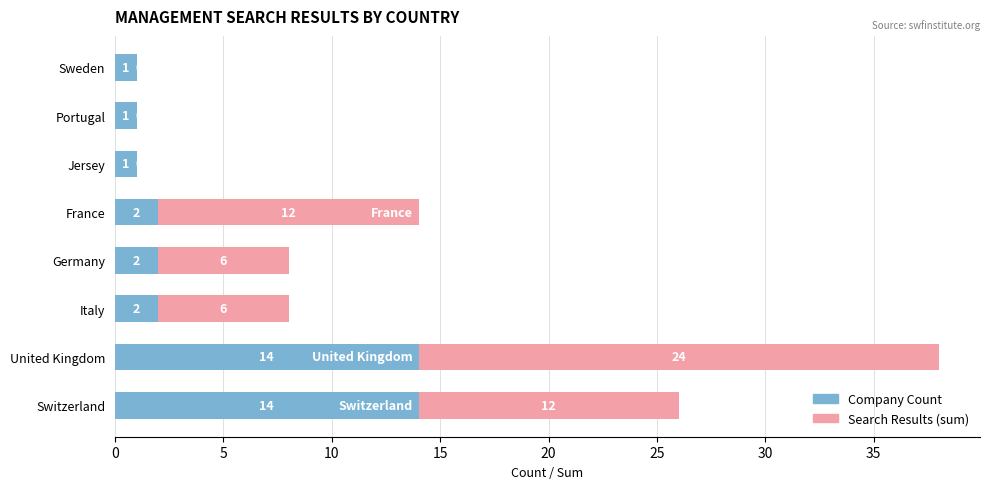

What is the maximum value for Company Count?

14